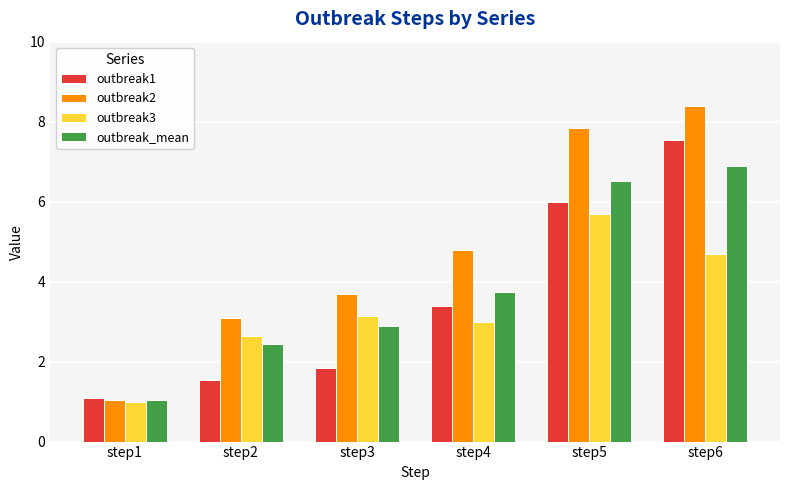

Which series has the largest range (max minus min)?

outbreak2